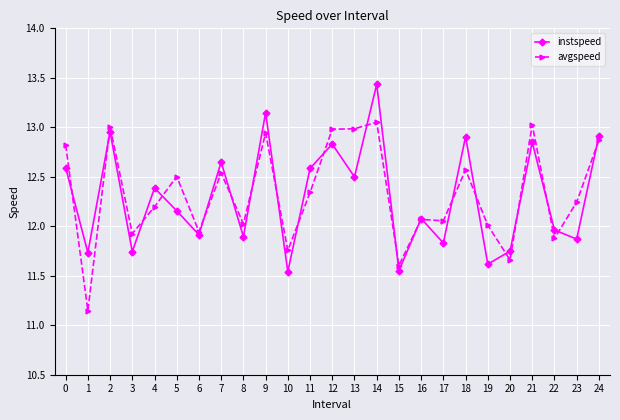

Which series has the largest total across all categories?

avgspeed